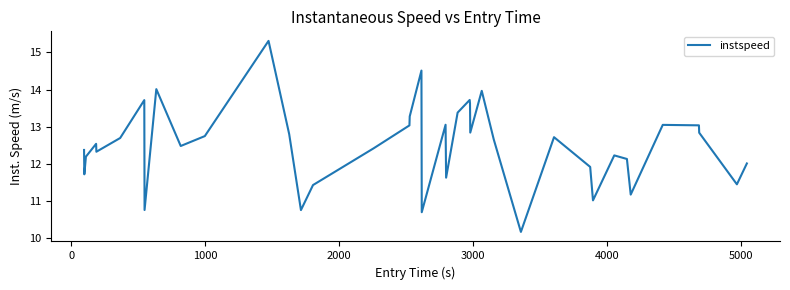

What is the smallest value displayed?

10.2